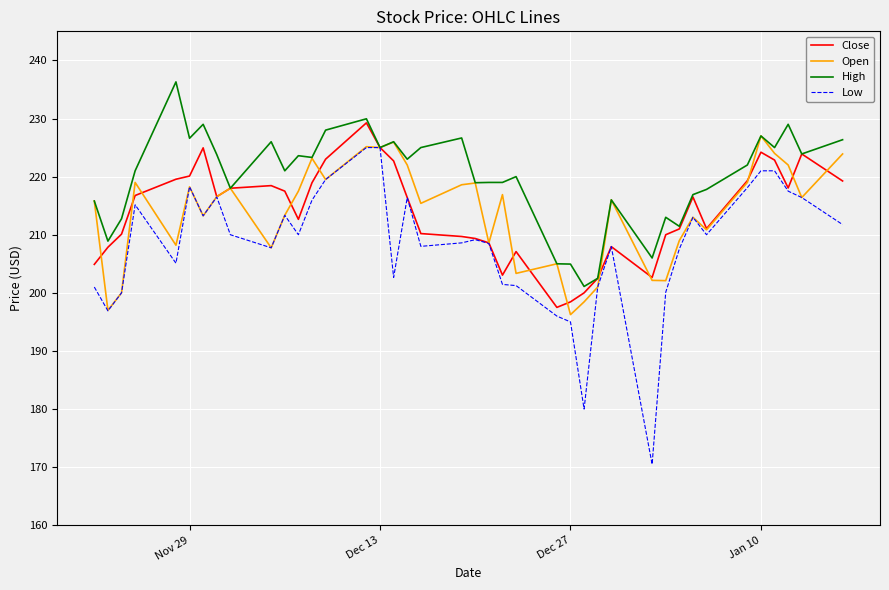

Which series has the largest total across all categories?

High